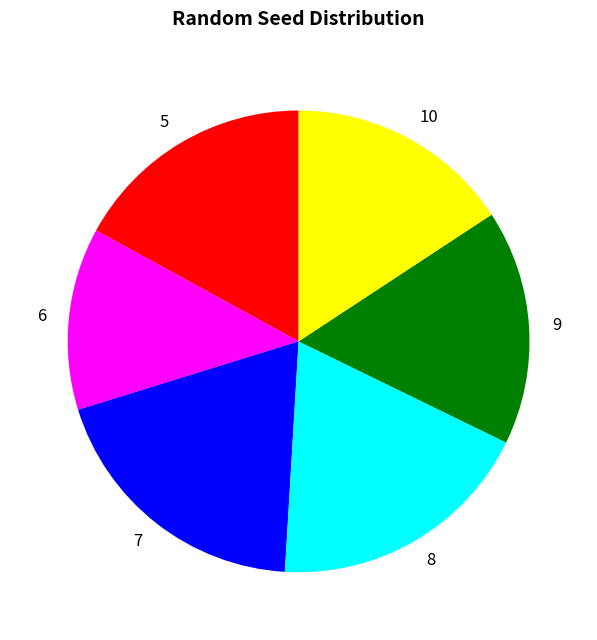

Which category has the biggest portion of the pie?

7